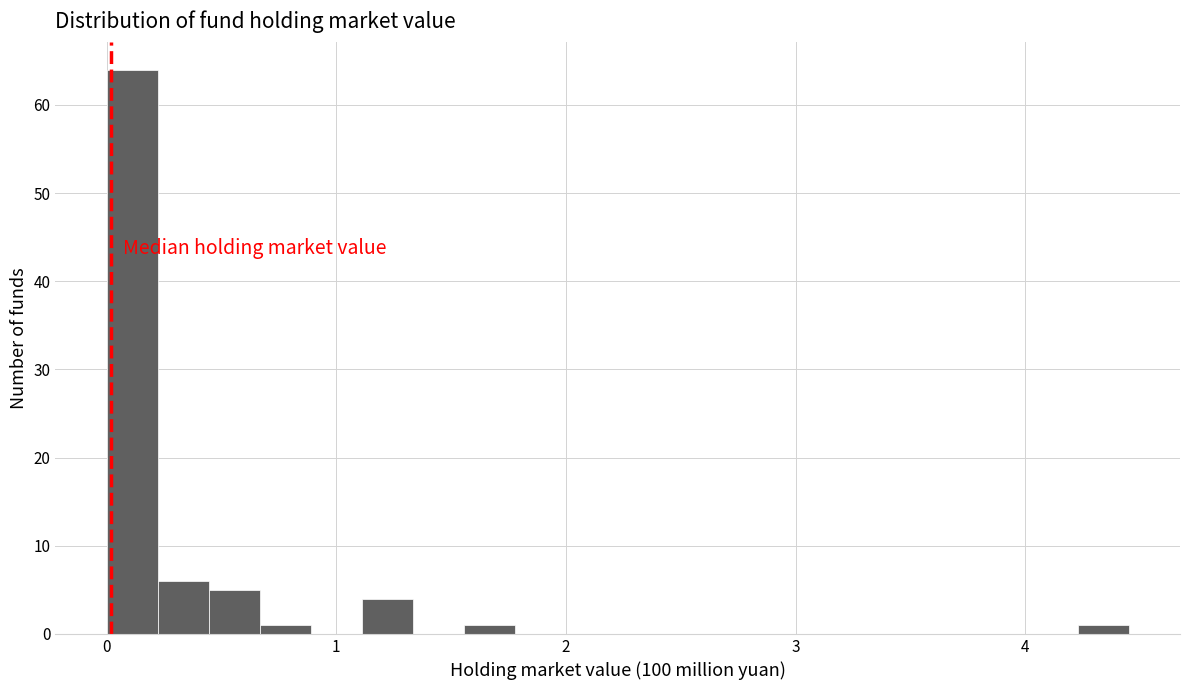

Read against the x-axis, roughly where is the centre of the tallest bar?

0.1